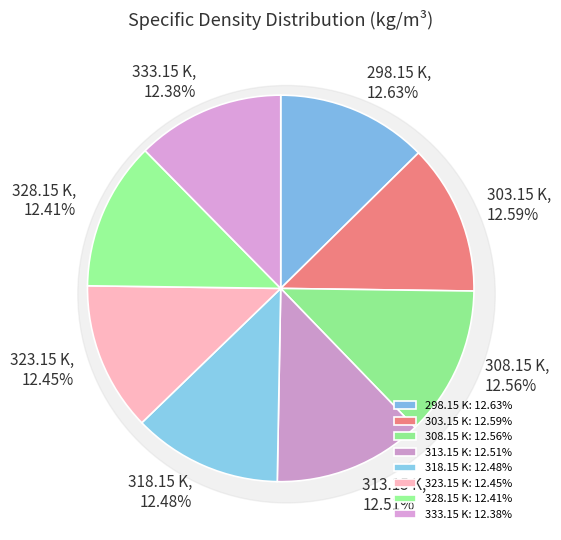

Approximately how many times larger is the value at 318.15 K compared to 298.15 K?

1.0